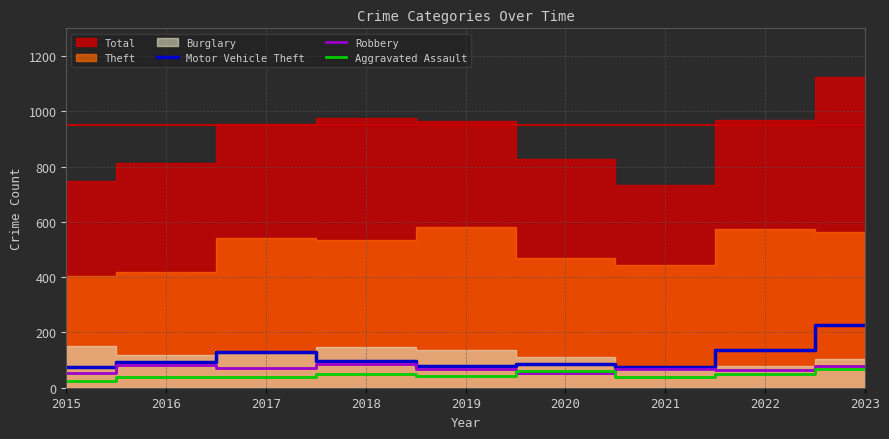

Which category has the highest value in the Aggravated Assault series?

2023